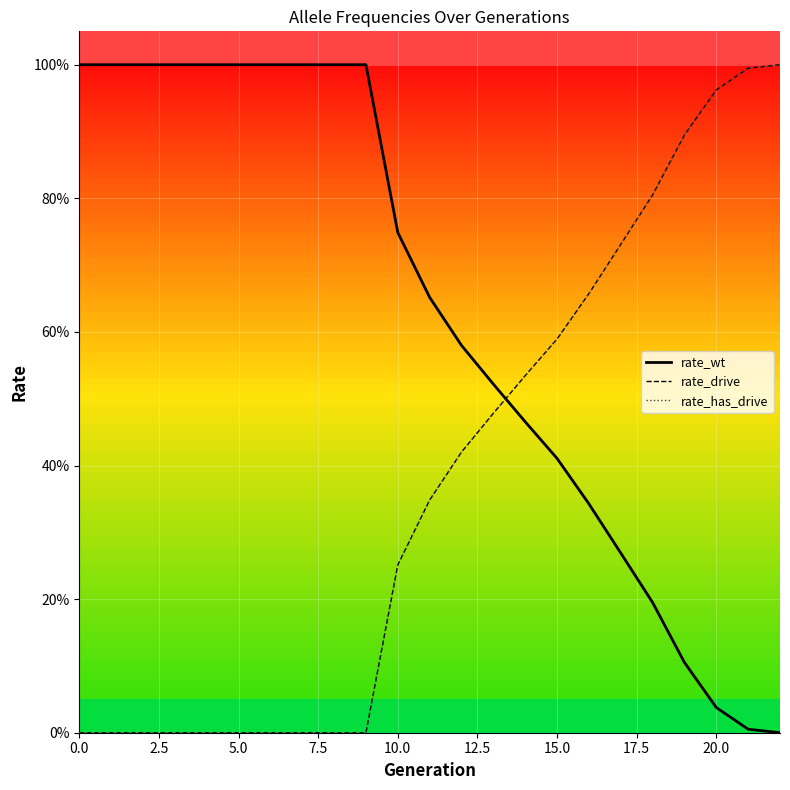

True or false: rate_wt and rate_drive intersect in this chart.

True